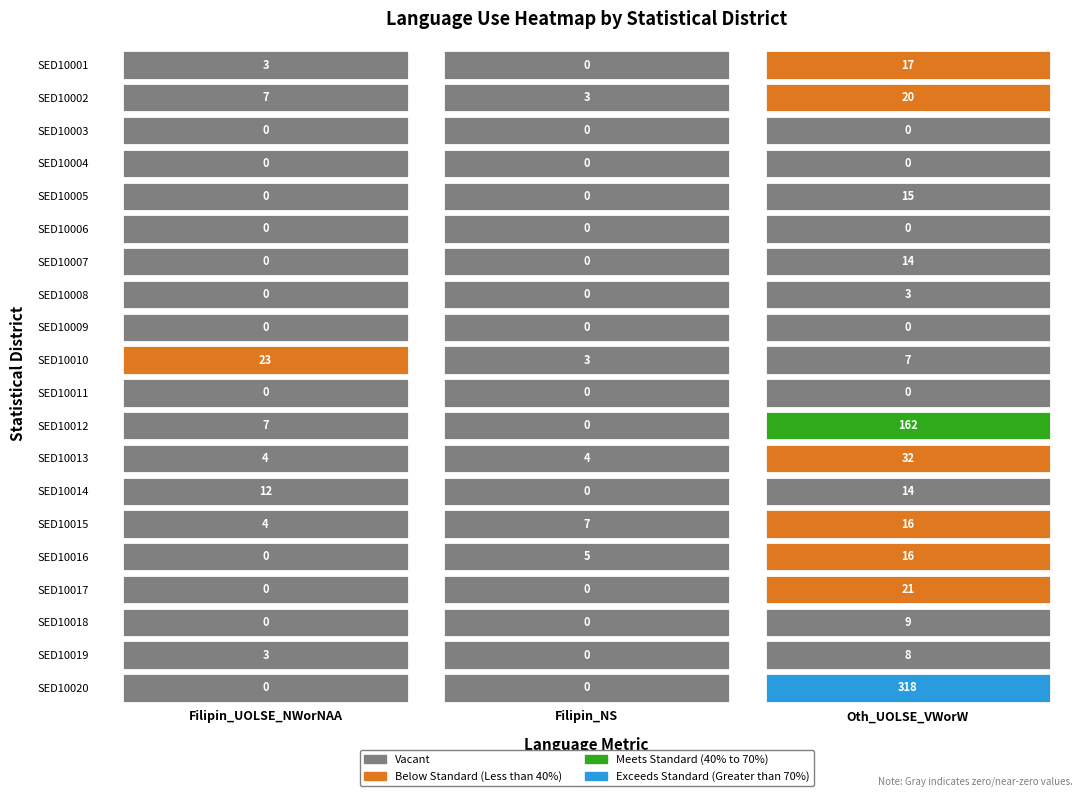

What is the difference between the highest and lowest values at 0?

23